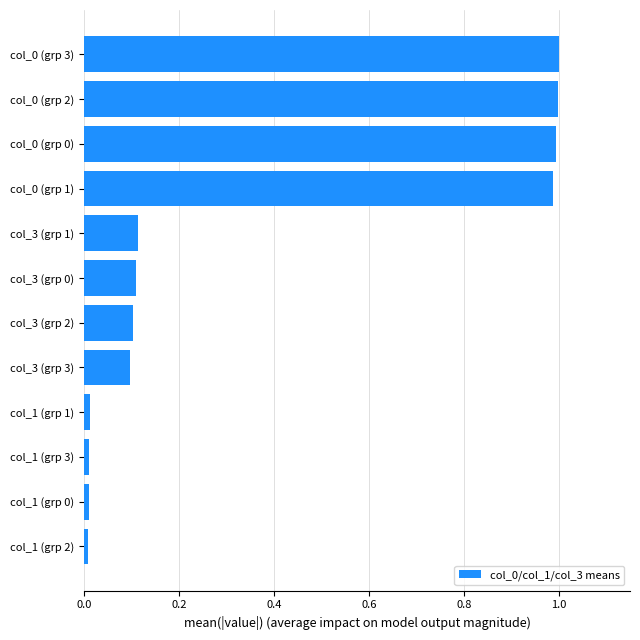

How many data points does each series have?

12